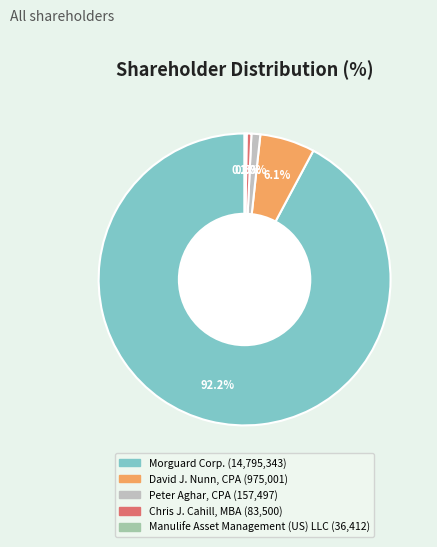

Which slice is the largest?

Morguard Corp.